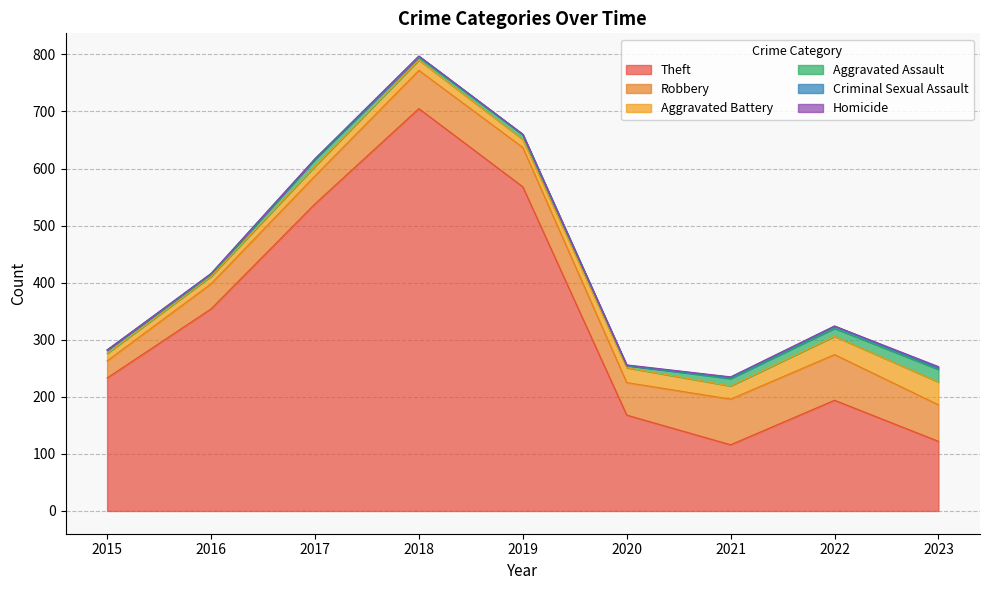

True or false: Robbery and Criminal Sexual Assault intersect in this chart.

False